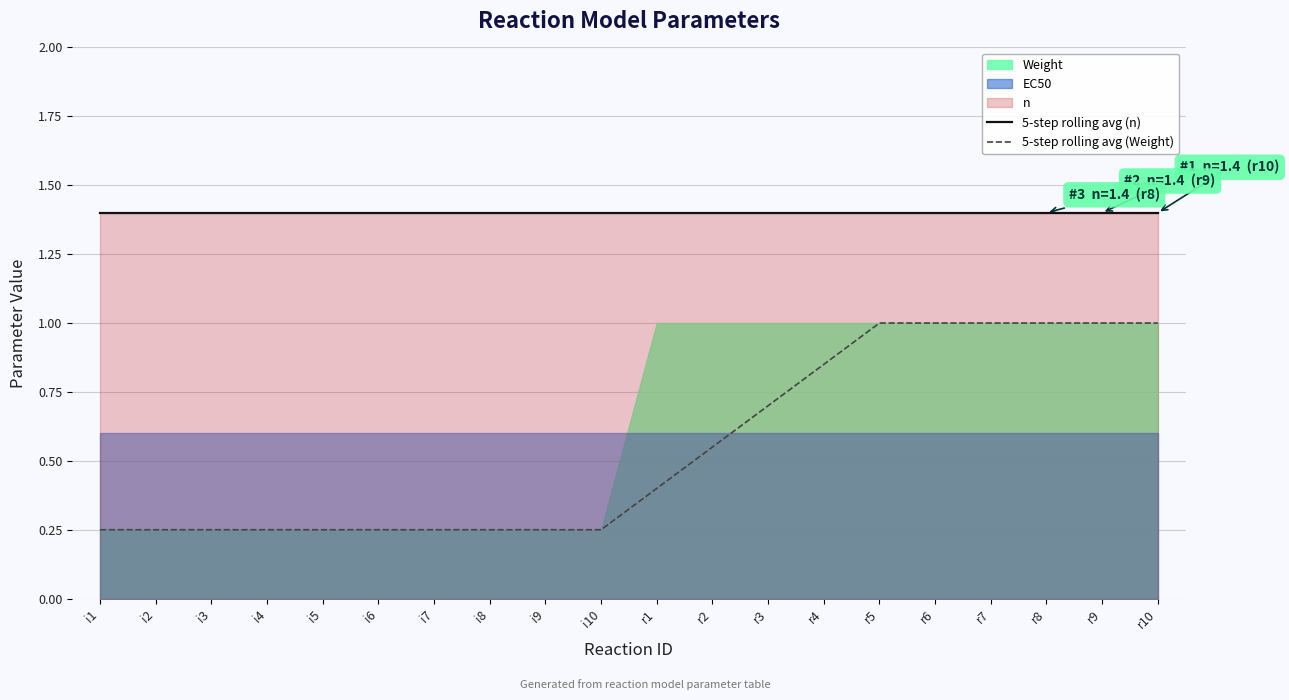

What is the lowest value of the 5-step rolling avg (n) series?

1.4